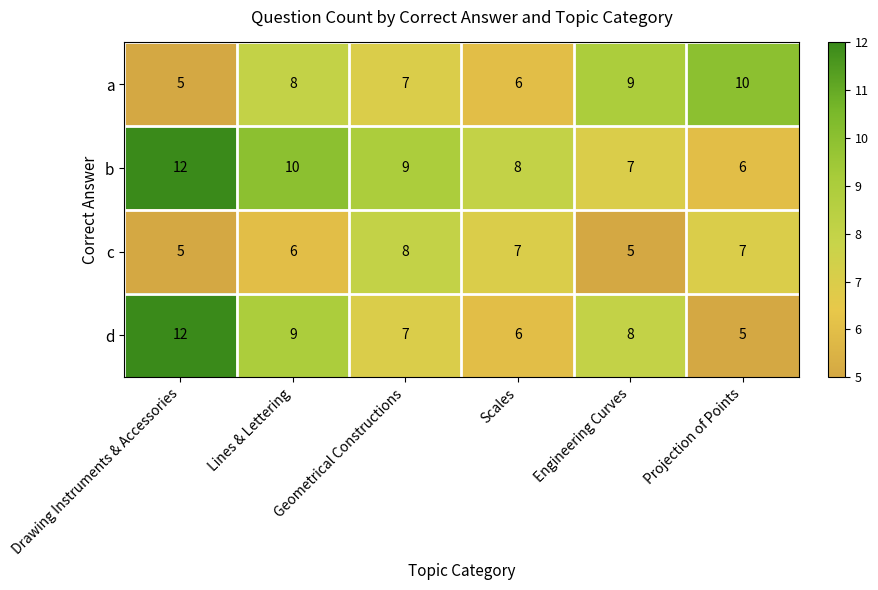

What is the minimum value shown in the chart?

5